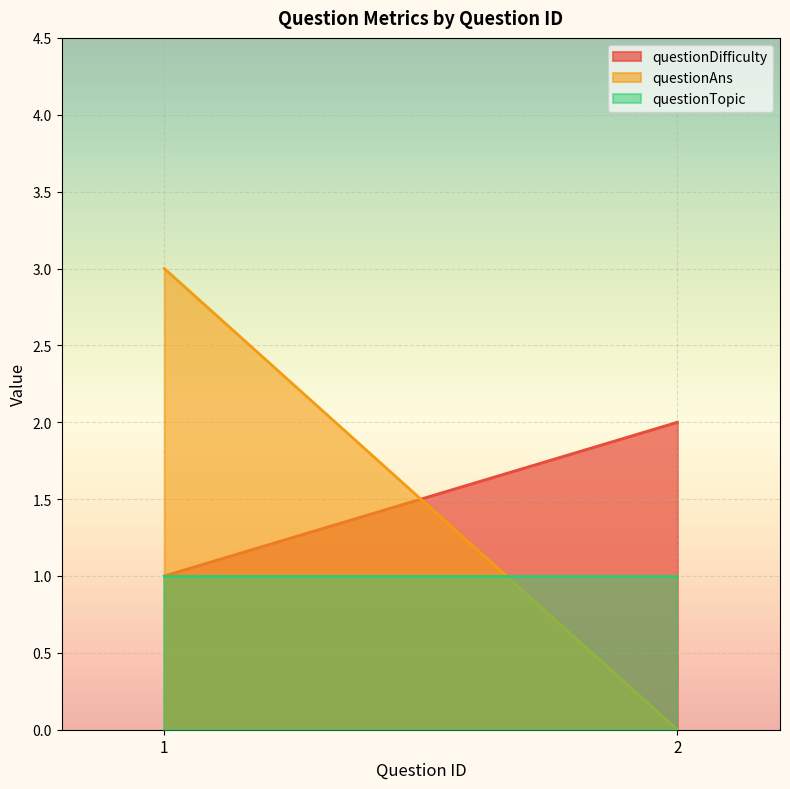

Reading right to left, what are all the values shown in this chart?

questionDifficulty: 2	1
questionAns: 0	3
questionTopic: 1	1